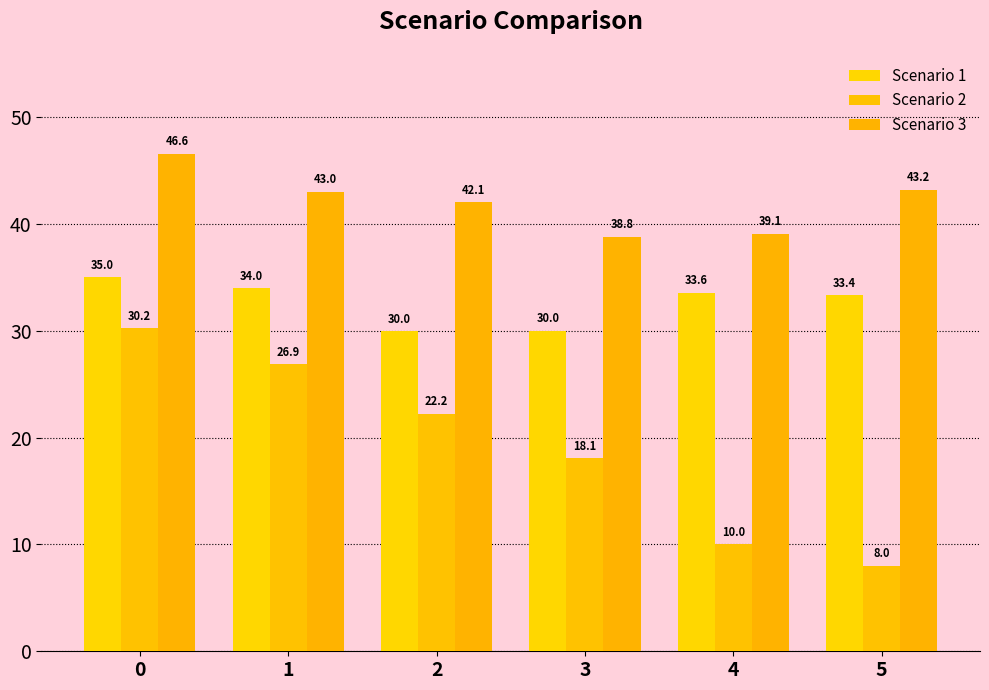

Which series has the largest range (max minus min)?

Scenario 2